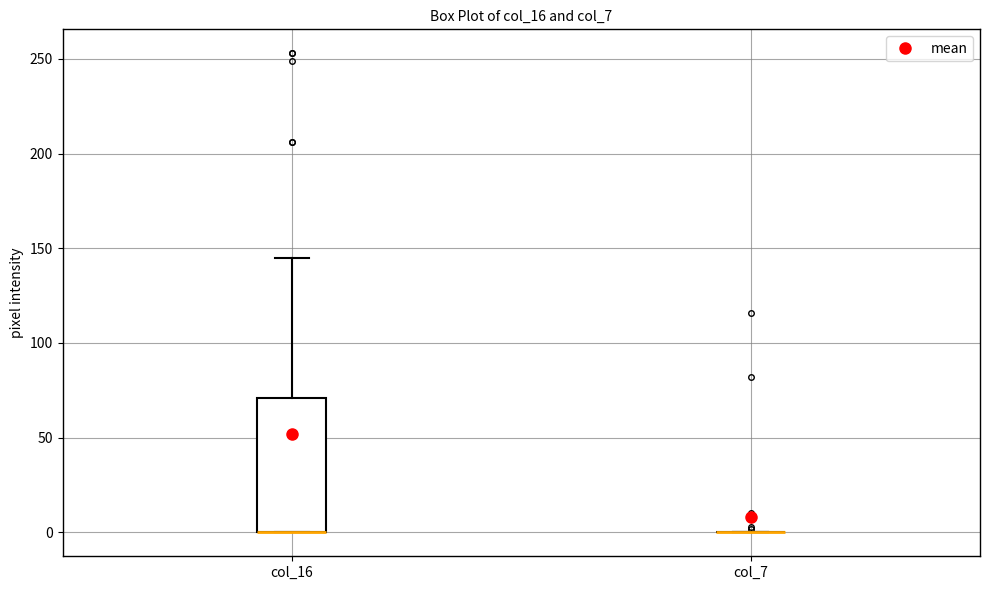

Reading left to right, transcribe this box plot: for each box, give where its median line is, the range the box spans, and where its two whiskers end, as read against the y-axis. The values are not printed on the chart, so give them approximately, as read against the axis.

col_16: median 0 (drawn on the box's lower edge), box 0 to 70, whiskers 0 to 145
col_7: box collapsed to a line at 0, whiskers 0 to 0